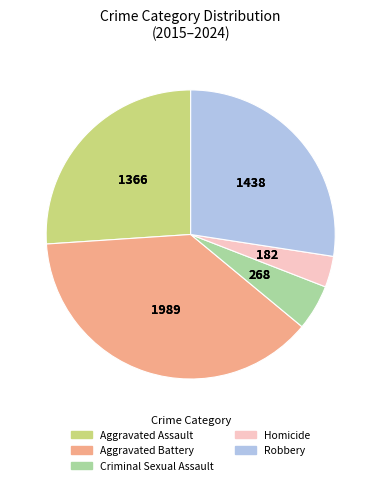

Does any single category account for the majority?

No